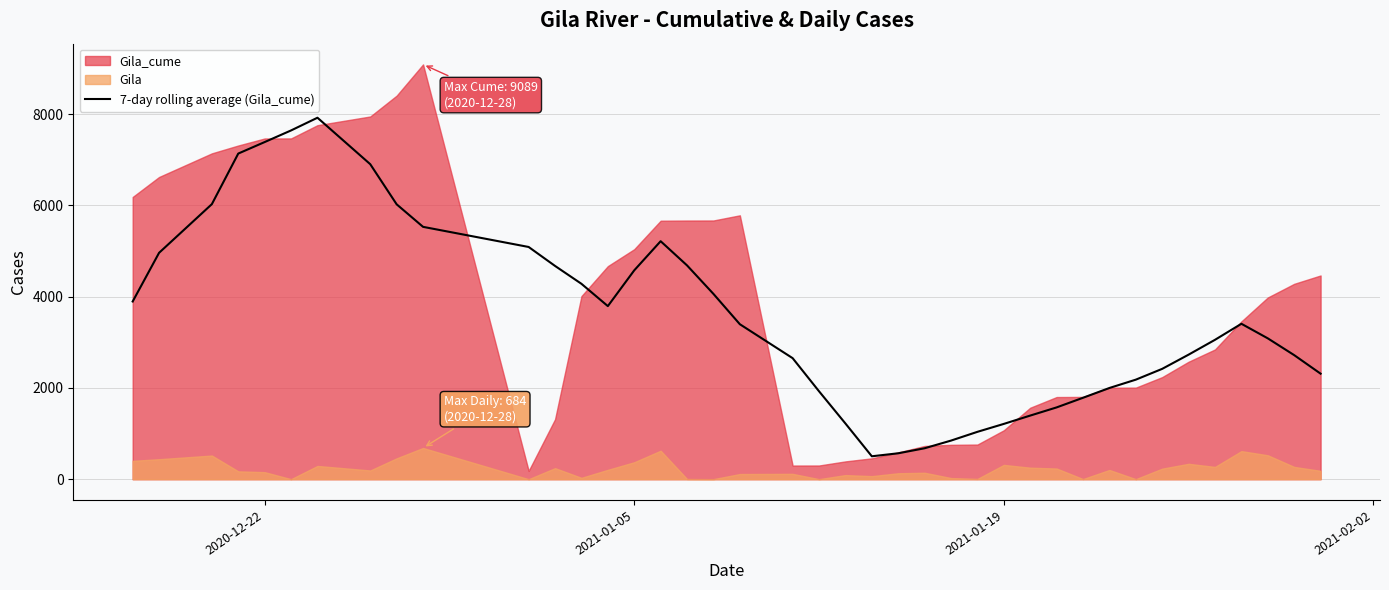

What is the minimum value for 7-day rolling average (Gila_cume)?

502.0